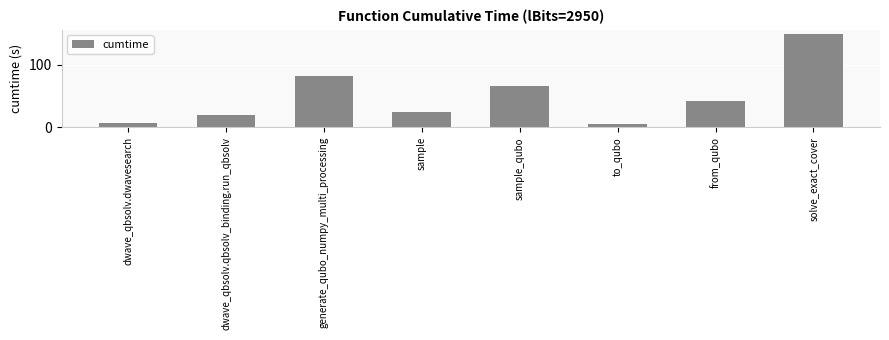

Which has a higher value, from_qubo or to_qubo?

from_qubo